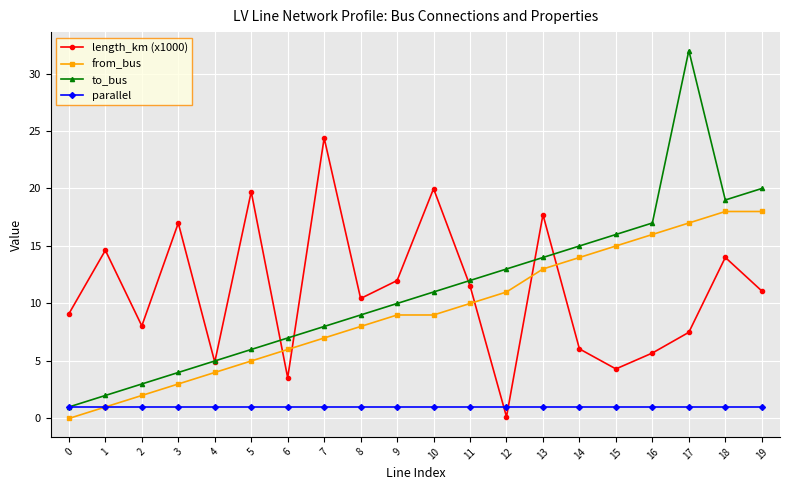

What is the total value across all series at 17?

57.5